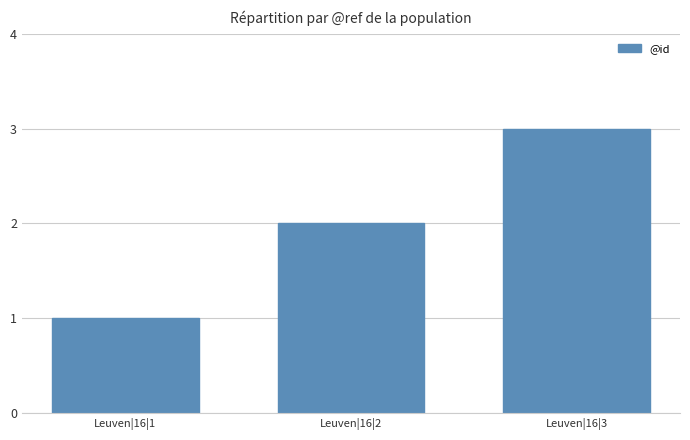

What is the average value?

2